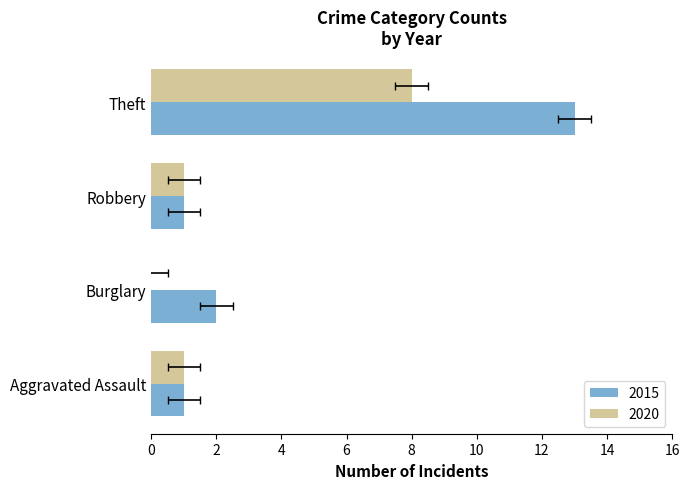

What is the label of the 2nd bar from the left?

Burglary